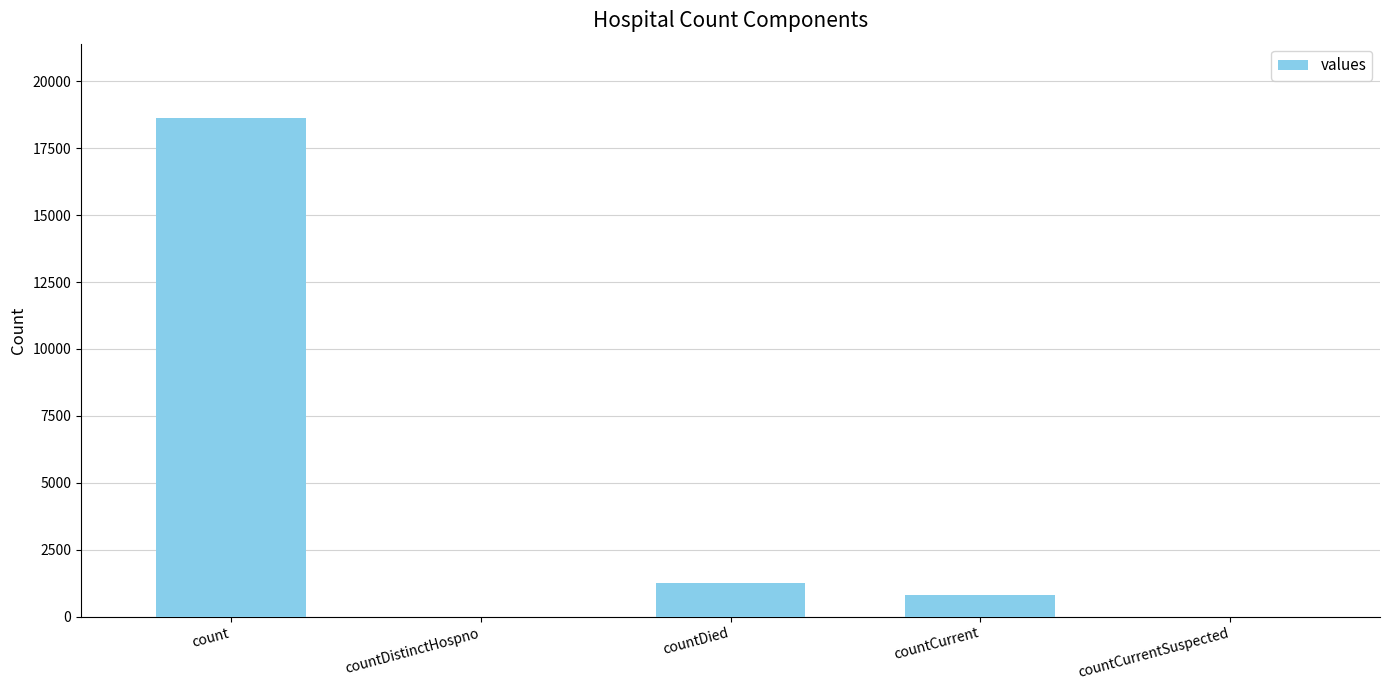

What is the sum of all values?

20654